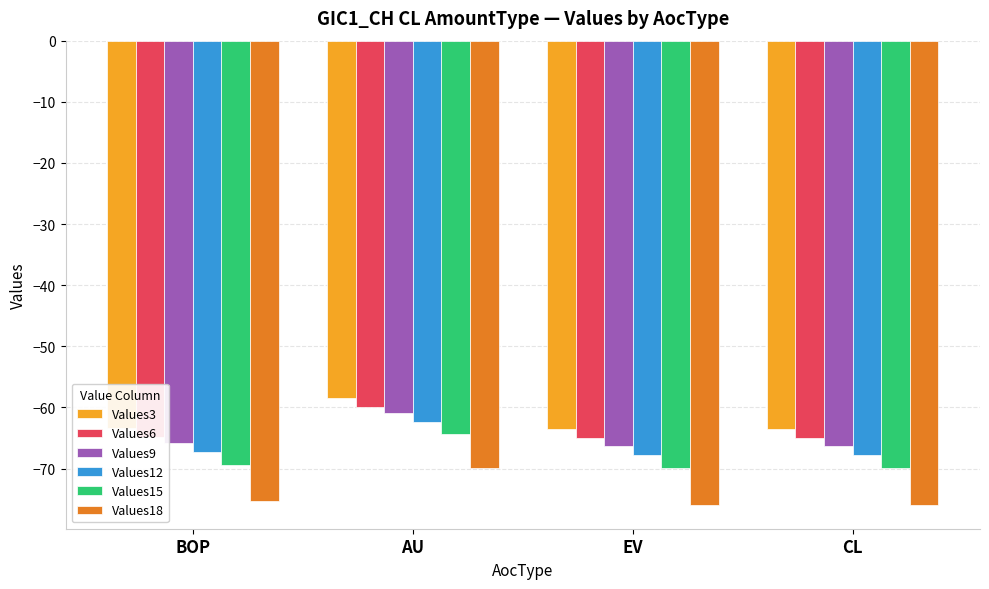

What is the difference between the highest and lowest values at AU?

11.5